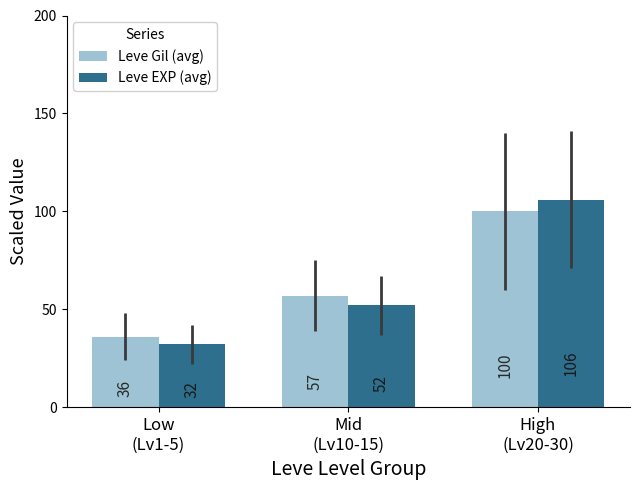

Which series has the widest spread of values?

Leve EXP (avg)